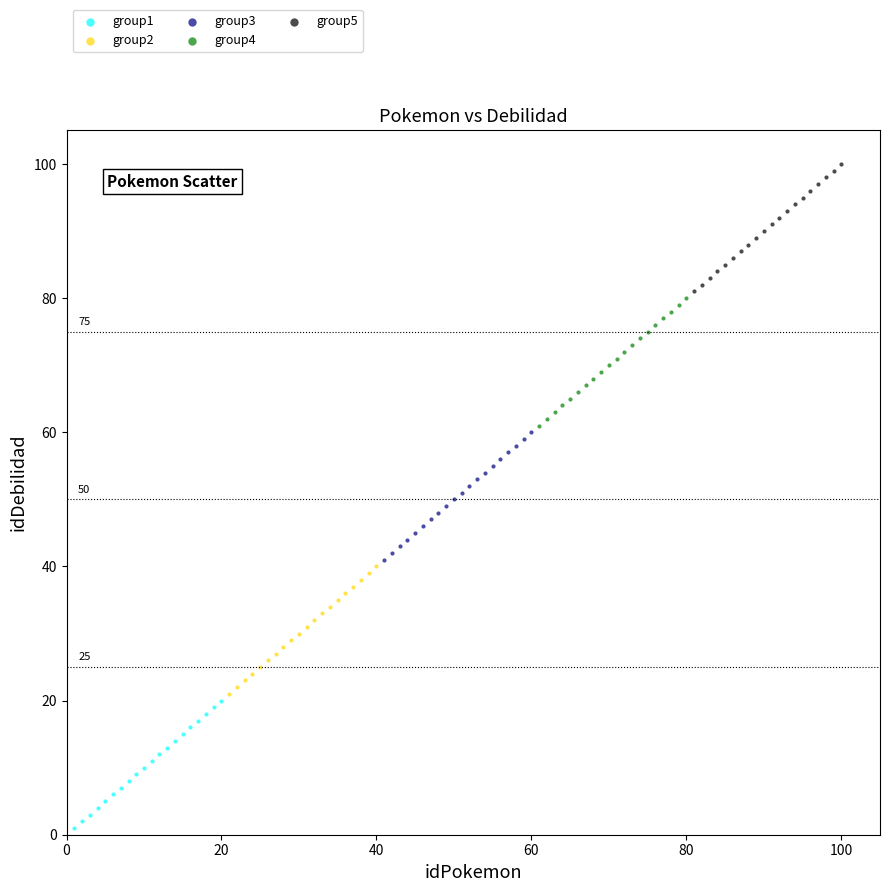

What are all the series names shown in the legend?

group1, group2, group3, group4, group5